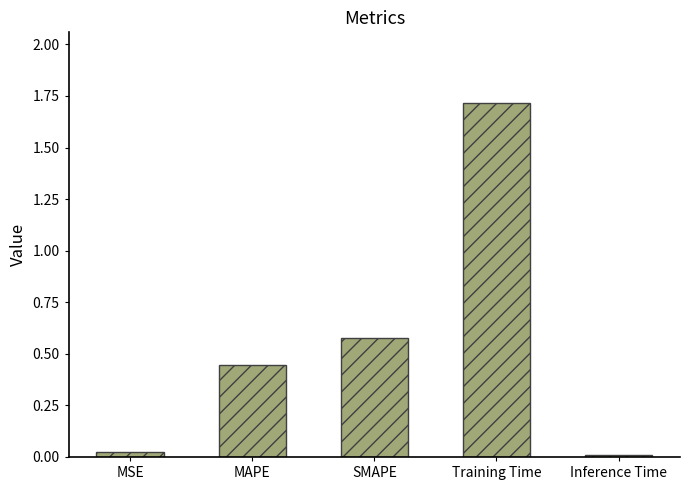

How many data points does each series have?

5